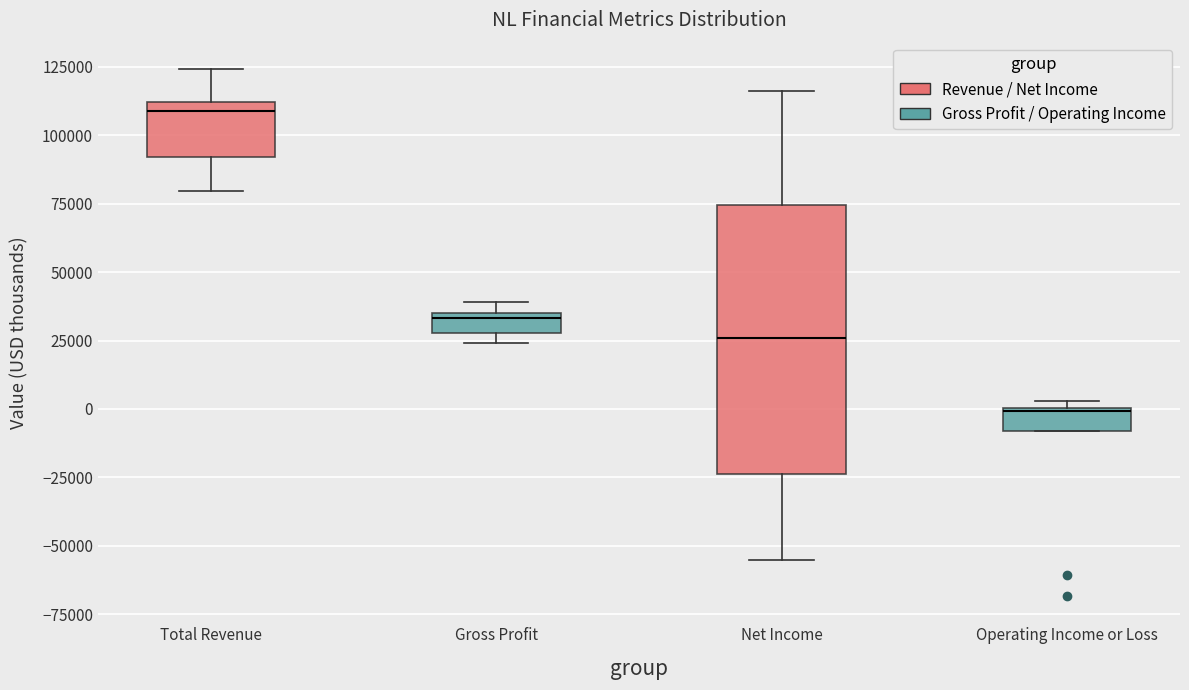

Where is the upper edge of the box for Operating Income or Loss on the y-axis? The values are not printed on the chart, so give them approximately, as read against the axis.

0